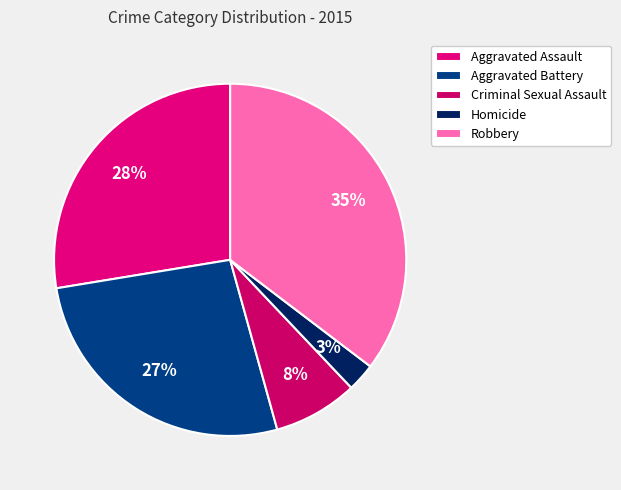

The Criminal Sexual Assault slice represents 17% of the pie. True or false?

False